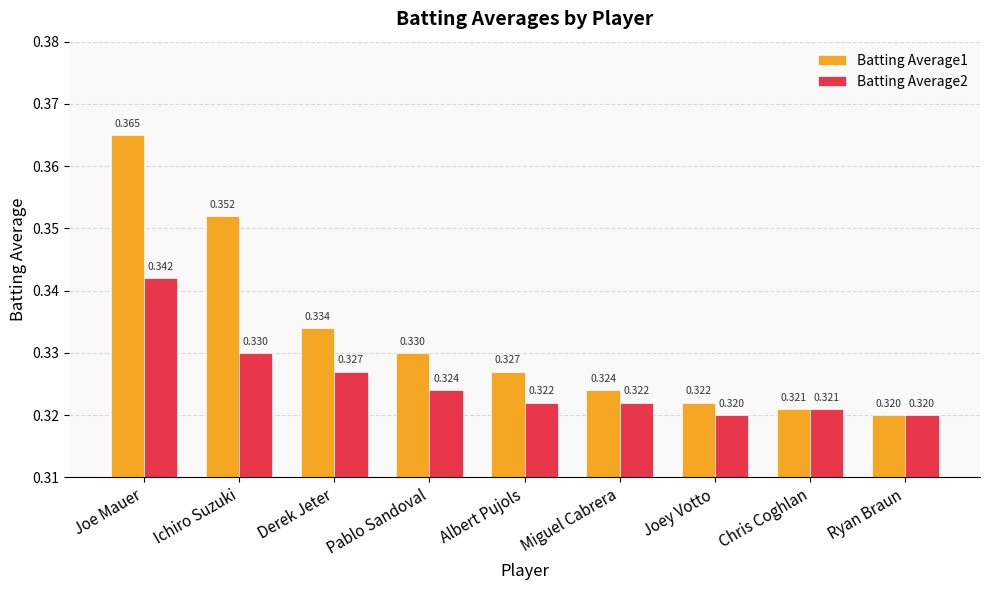

What is the total value across all series at Ryan Braun?

0.6